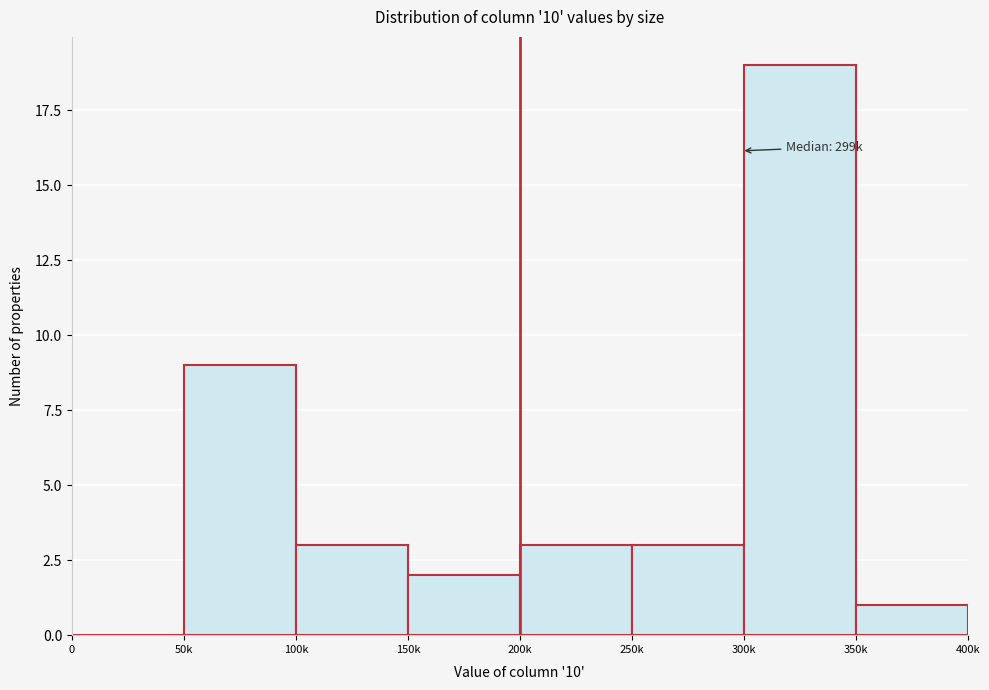

Reading left to right, extract all data points from this chart.

0=0	50k=9	100k=3	150k=2	200k=3	250k=3	300k=19	350k=1